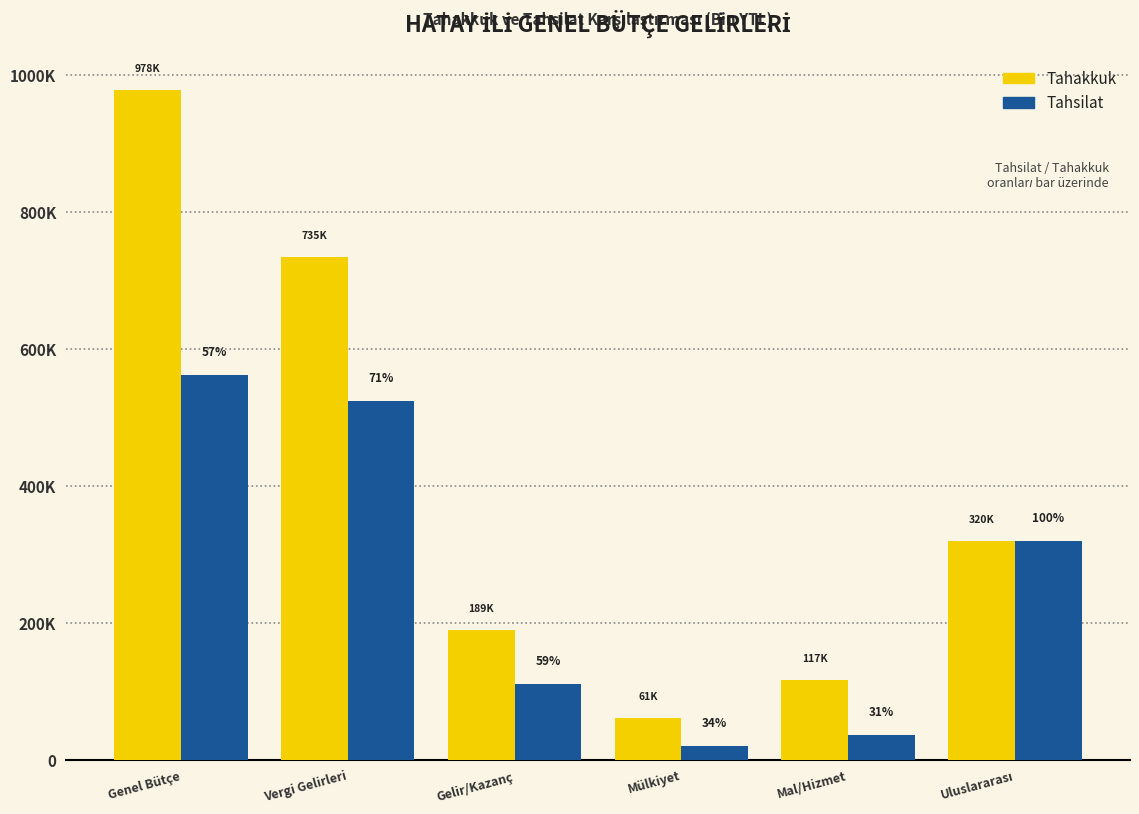

What are all the series names shown in the legend?

Tahakkuk, Tahsilat